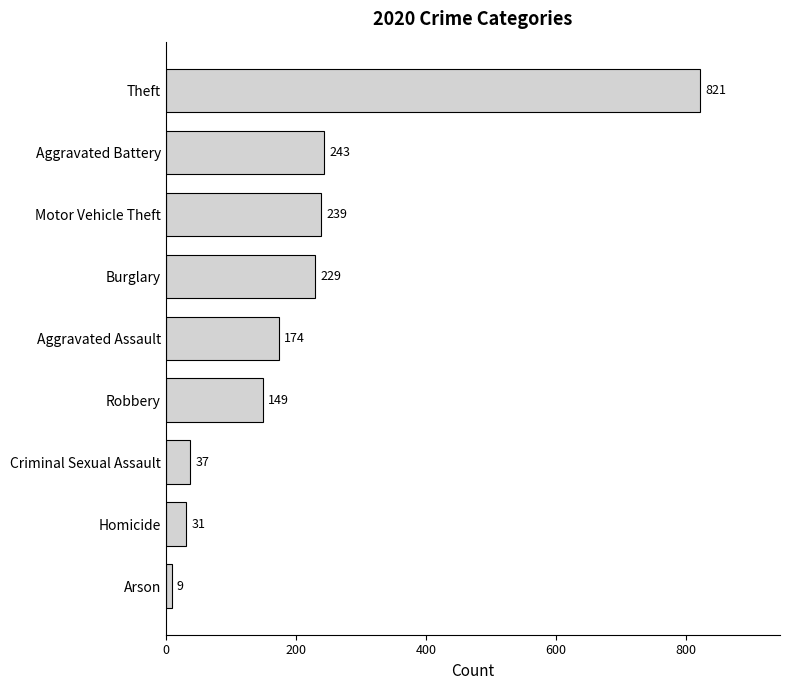

Count the number of data series in this chart.

1